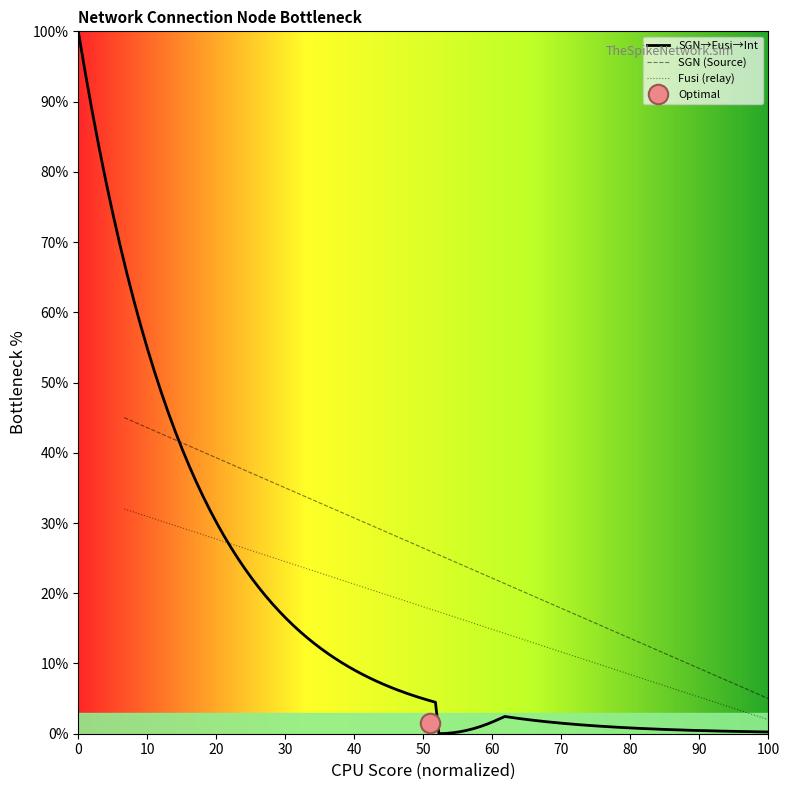

At which label does SGN (Source) reach its minimum?

100